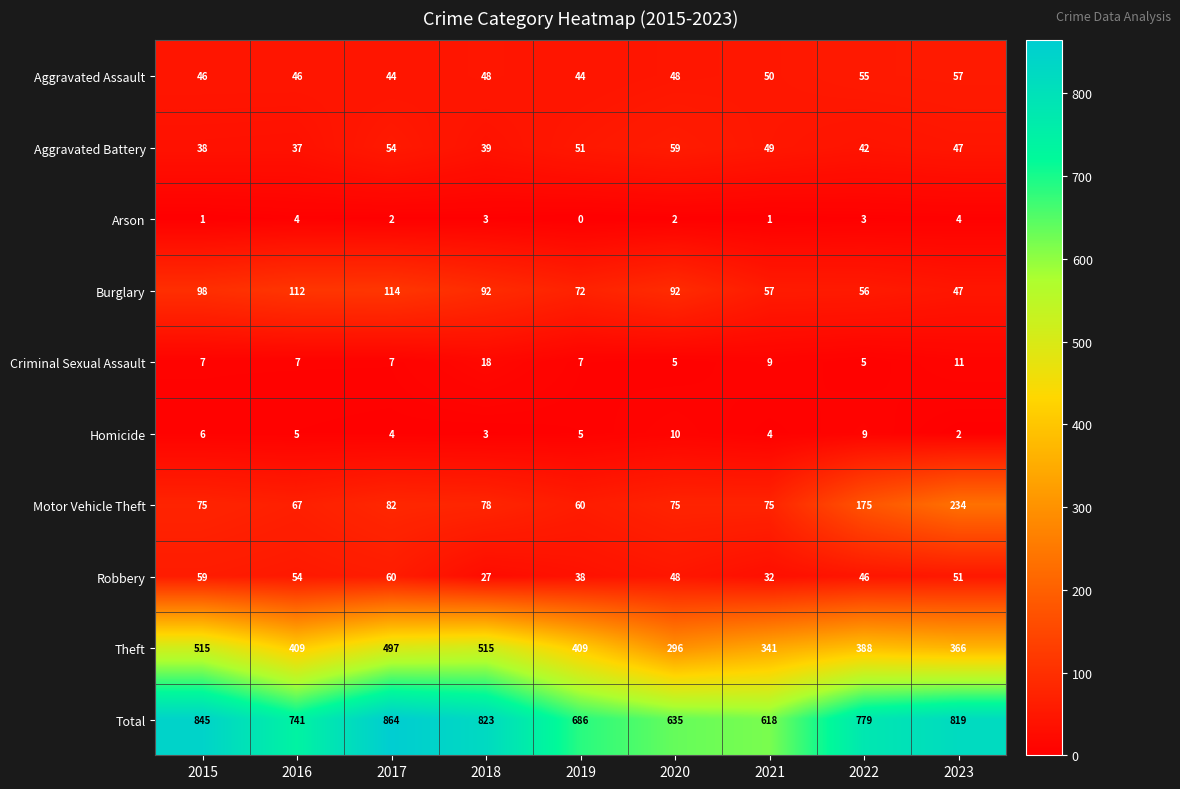

Rank the series by their maximum value, from highest to lowest.

Total, Theft, Motor Vehicle Theft, Burglary, Robbery, Aggravated Battery, Aggravated Assault, Criminal Sexual Assault, Homicide, Arson